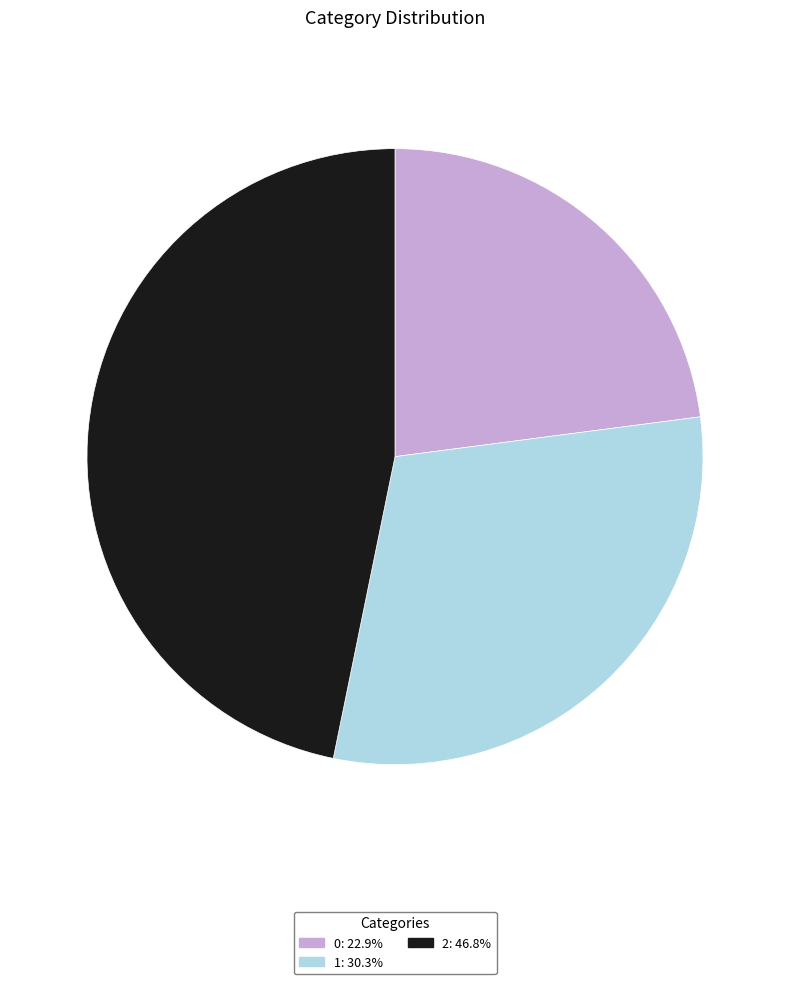

Combined, do 2 and 1 account for over 50%?

Yes